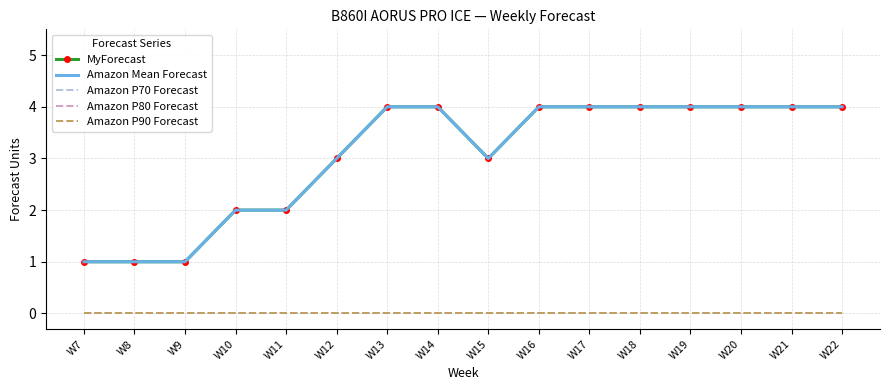

True or false: Amazon P70 Forecast and Amazon Mean Forecast cross at least once.

False